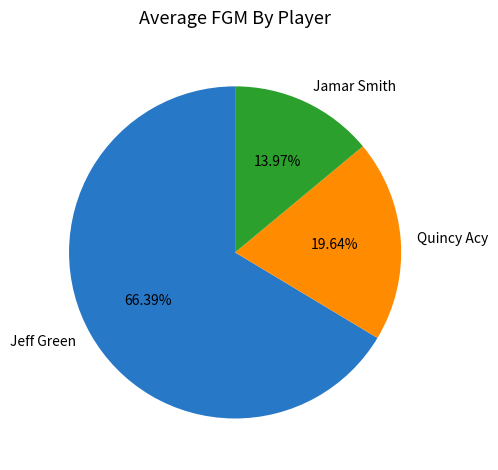

Which has a higher value, Jamar Smith or Jeff Green?

Jeff Green